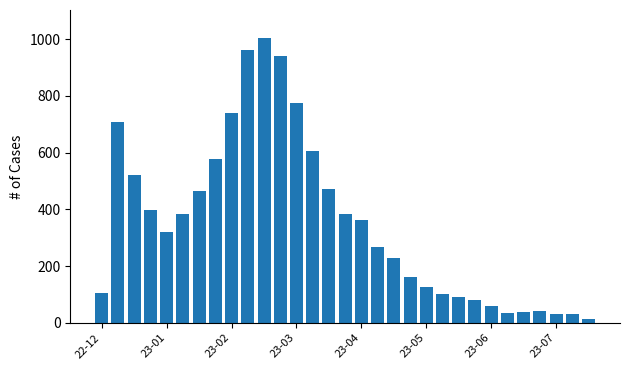

What is the greatest value displayed?

1002